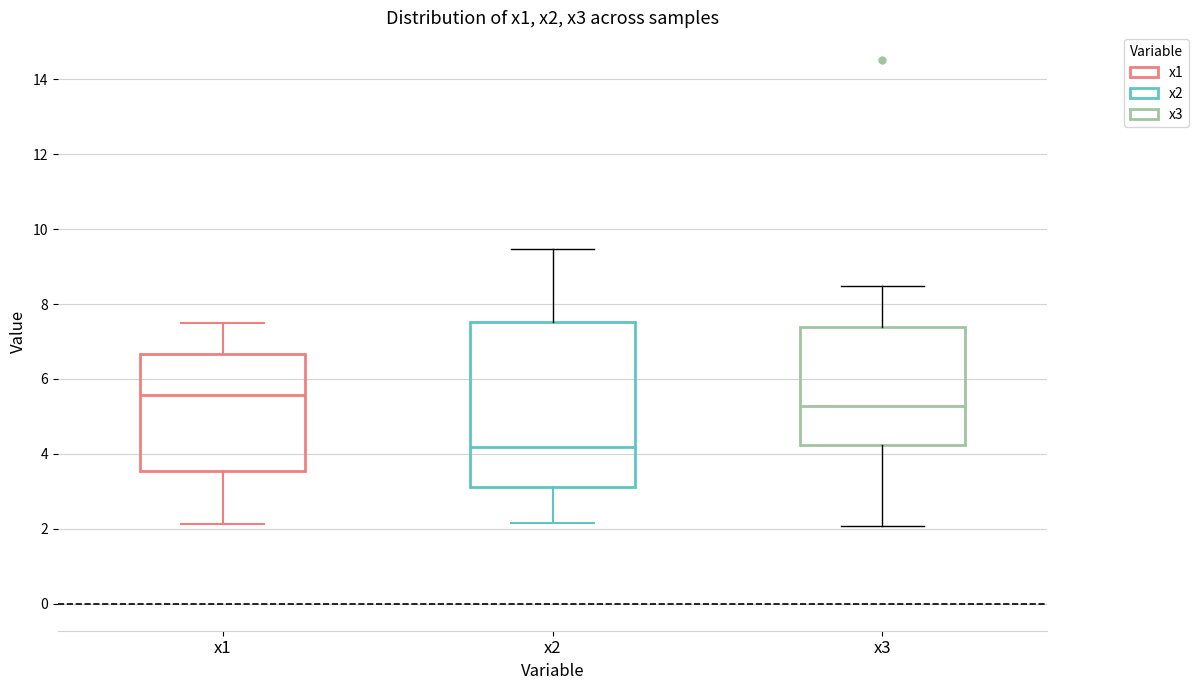

Reading left to right, transcribe this box plot: for each box, give where its median line is, the range the box spans, and where its two whiskers end, as read against the y-axis. The values are not printed on the chart, so give them approximately, as read against the axis.

x1: median 5.6, box 3.6 to 6.6, whiskers 2.2 to 7.4
x2: median 4.2, box 3.2 to 7.6, whiskers 2.2 to 9.4
x3: median 5.2, box 4.2 to 7.4, whiskers 2.0 to 8.4